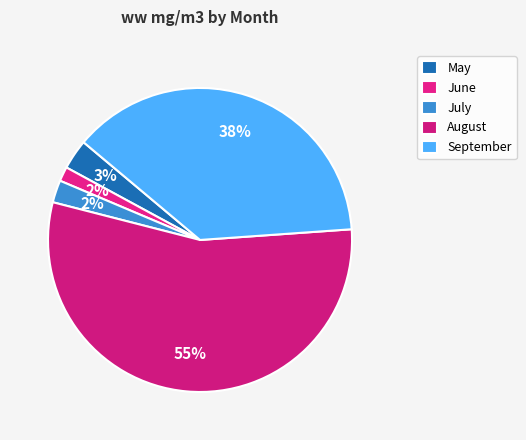

Is there any slice that represents more than half of the pie?

Yes